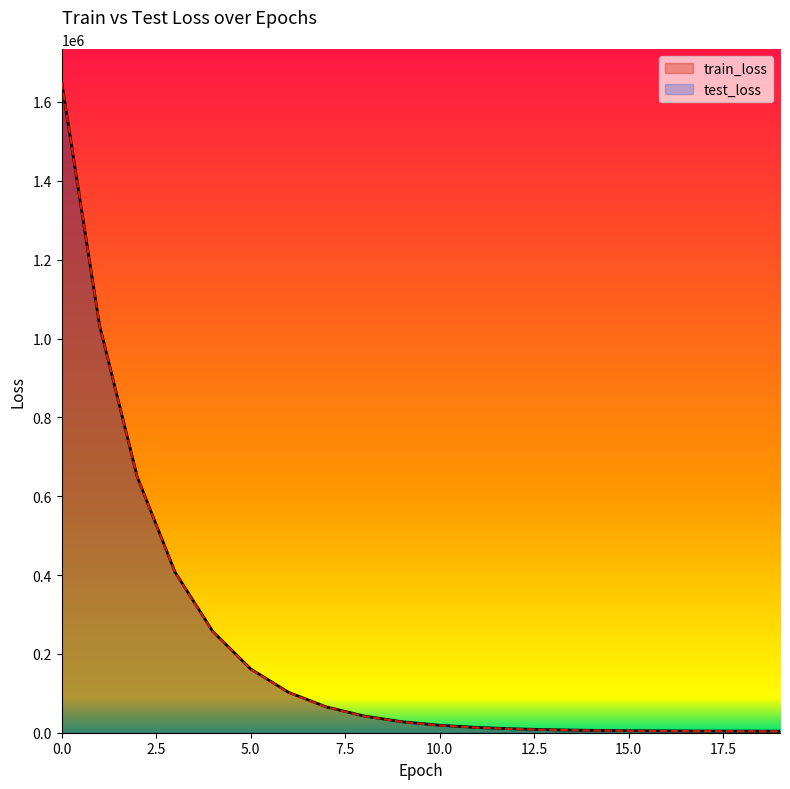

True or false: test_loss and train_loss cross at least once.

False